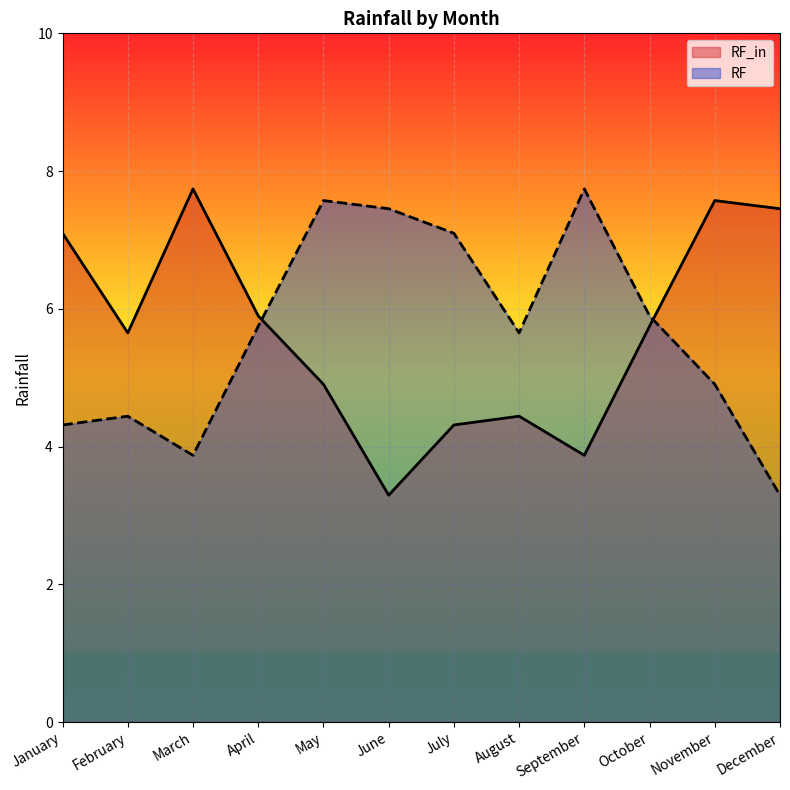

True or false: the data shows 7.7 at March.

True